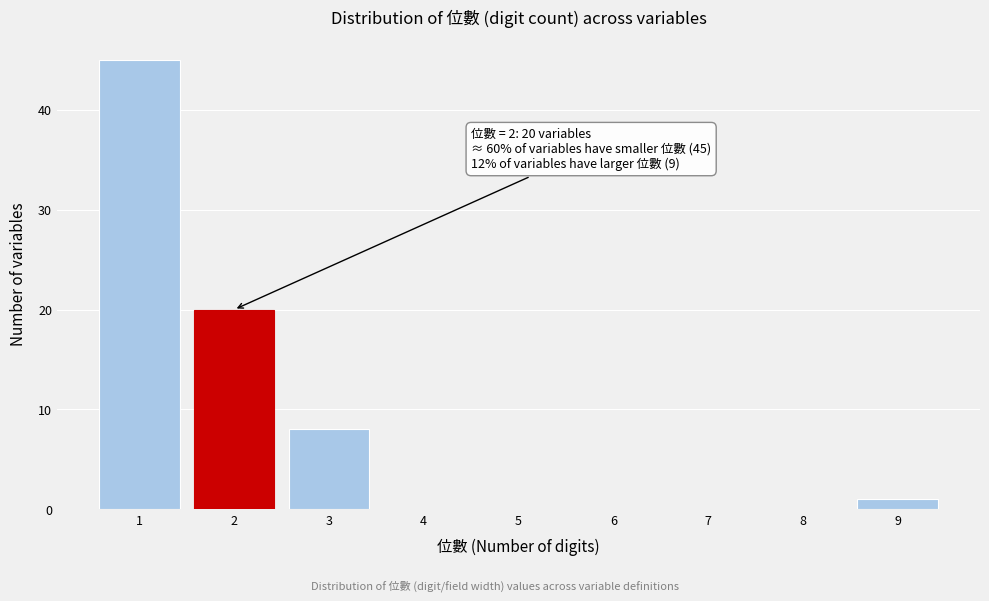

Reading left to right, extract all data points from this chart.

1=45	2=20	3=8	4=0	5=0	6=0	7=0	8=0	9=1